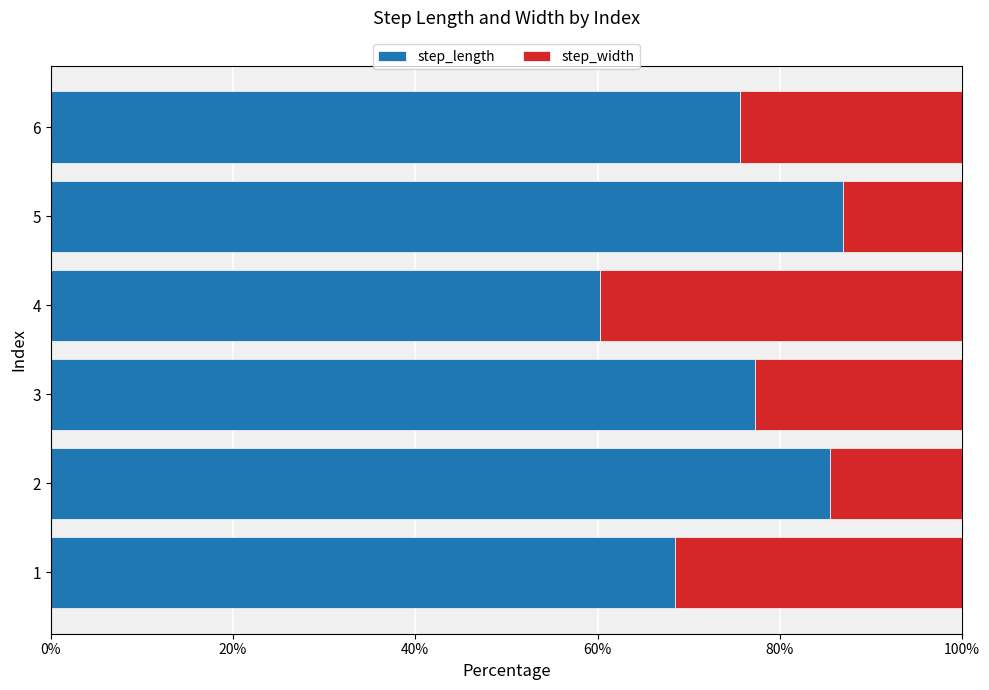

What is the average value of the step_length series?

75.7